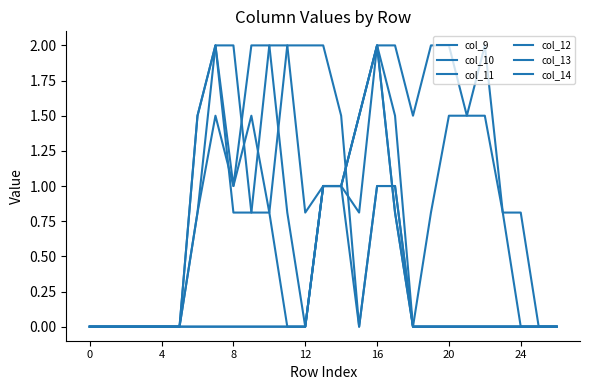

How many lines are shown in the chart?

6